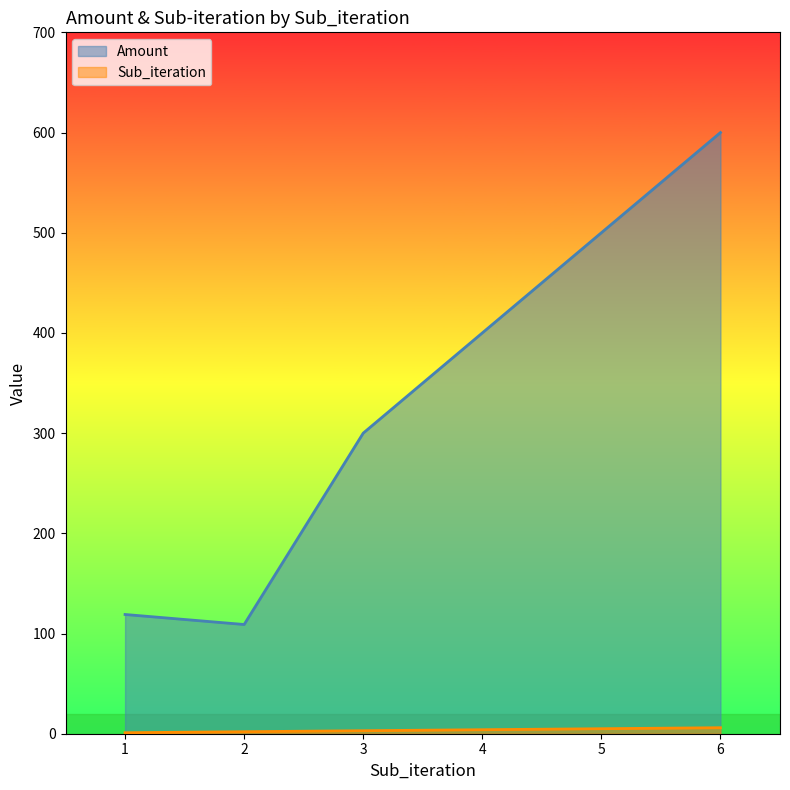

Rank the categories by Sub_iteration value from lowest to highest.

1, 2, 3, 4, 5, 6